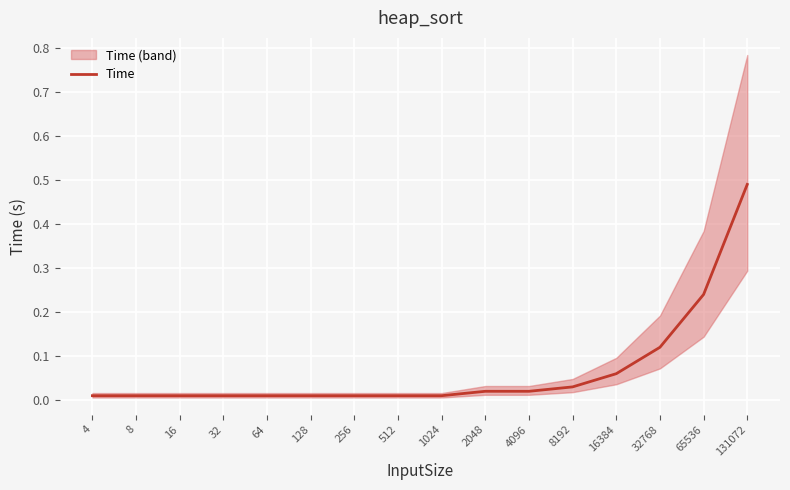

True or false: the data shows 0.2 at 131072.

False